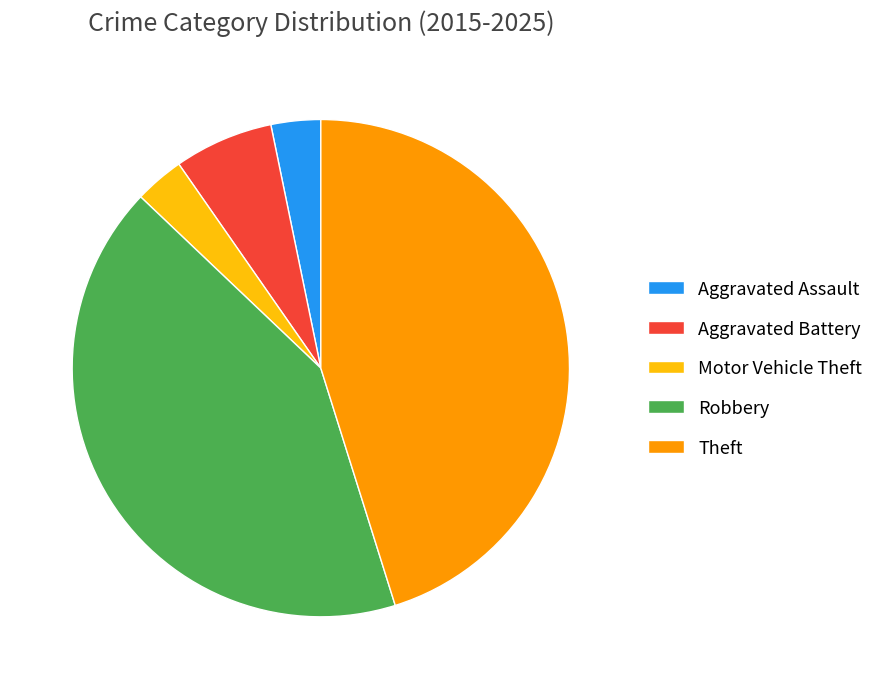

Approximately how many times larger is the value at Aggravated Assault compared to Theft?

0.1